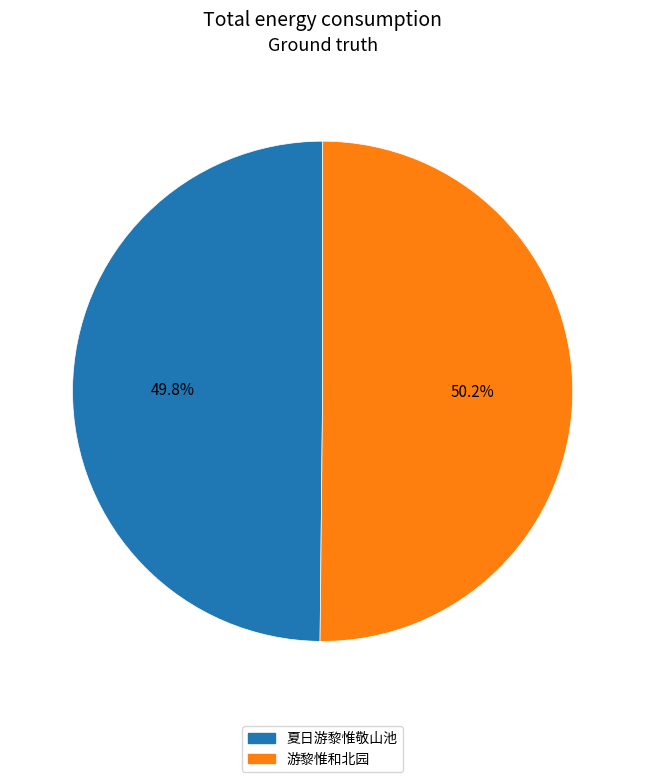

True or false: 游黎惟和北园 accounts for 60% of the total.

False